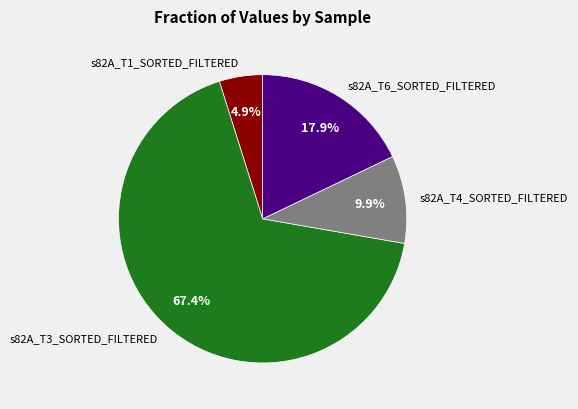

What is the largest slice in the pie chart?

s82A_T3_SORTED_FILTERED